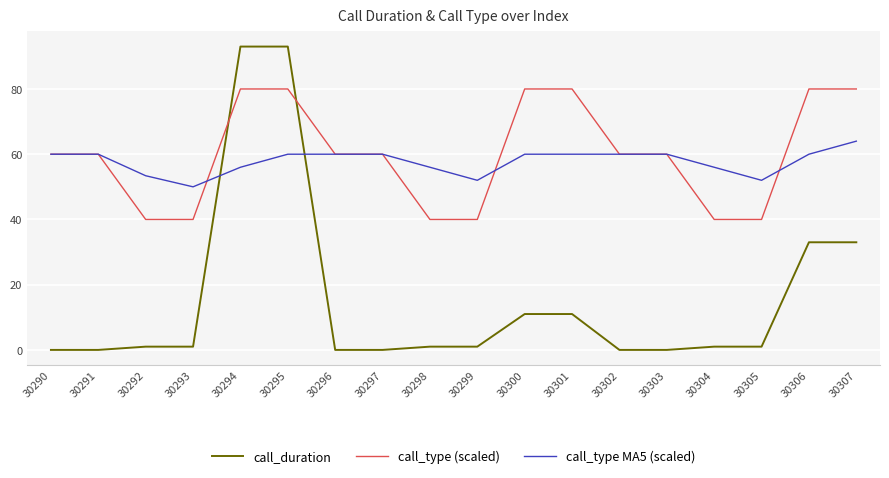

What is the difference between the highest and lowest values at 30304?

55.0